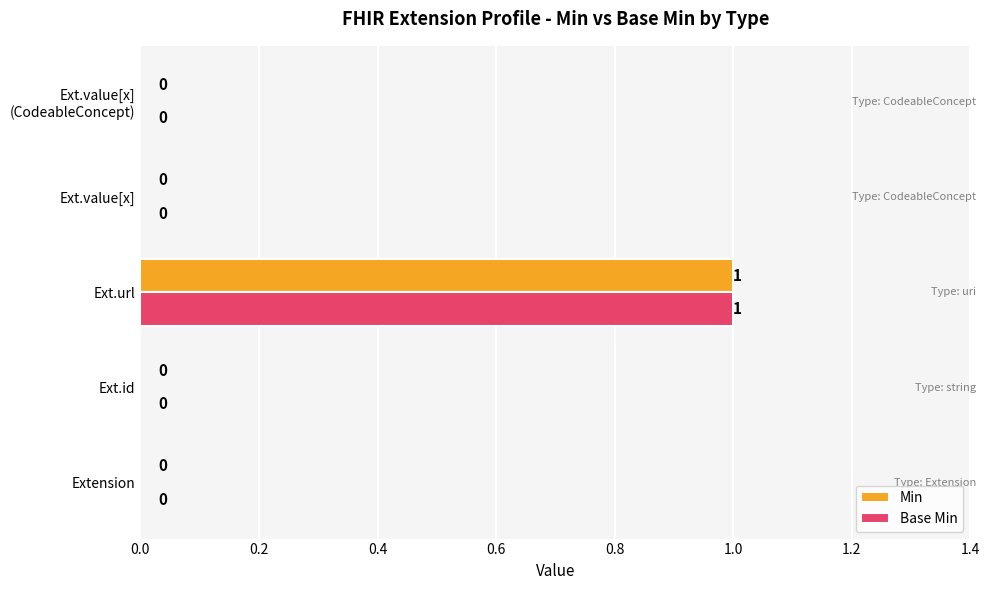

What is the sum of all Min values?

1